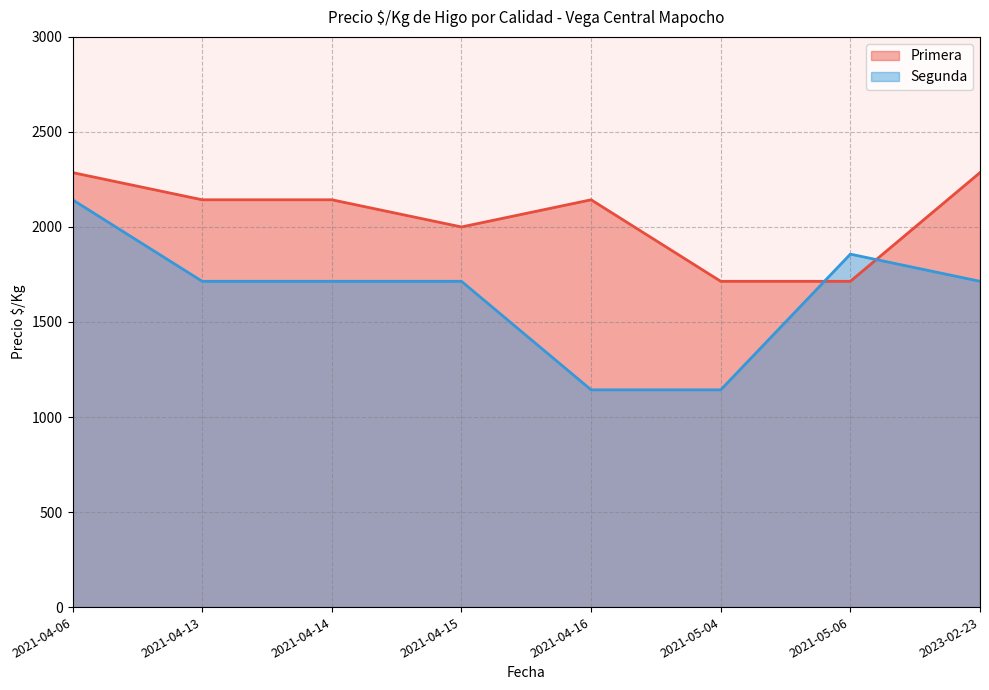

Count the number of categories in the chart.

8